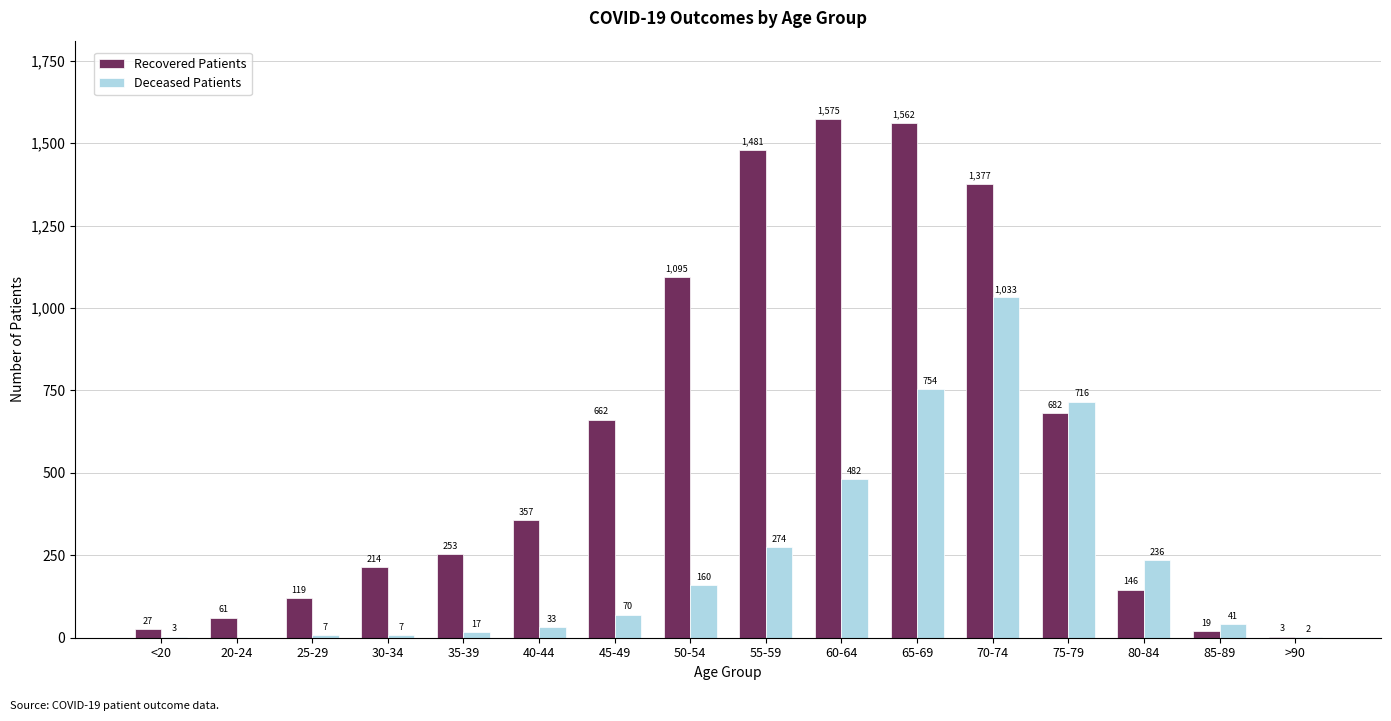

Reading left to right, list all the values displayed in this chart.

Recovered Patients: <20=27	20-24=61	25-29=119	30-34=214	35-39=253	40-44=357	45-49=662	50-54=1095	55-59=1481	60-64=1575	65-69=1562	70-74=1377	75-79=682	80-84=146	85-89=19	>90=3
Deceased Patients: <20=3	20-24=0	25-29=7	30-34=7	35-39=17	40-44=33	45-49=70	50-54=160	55-59=274	60-64=482	65-69=754	70-74=1033	75-79=716	80-84=236	85-89=41	>90=2